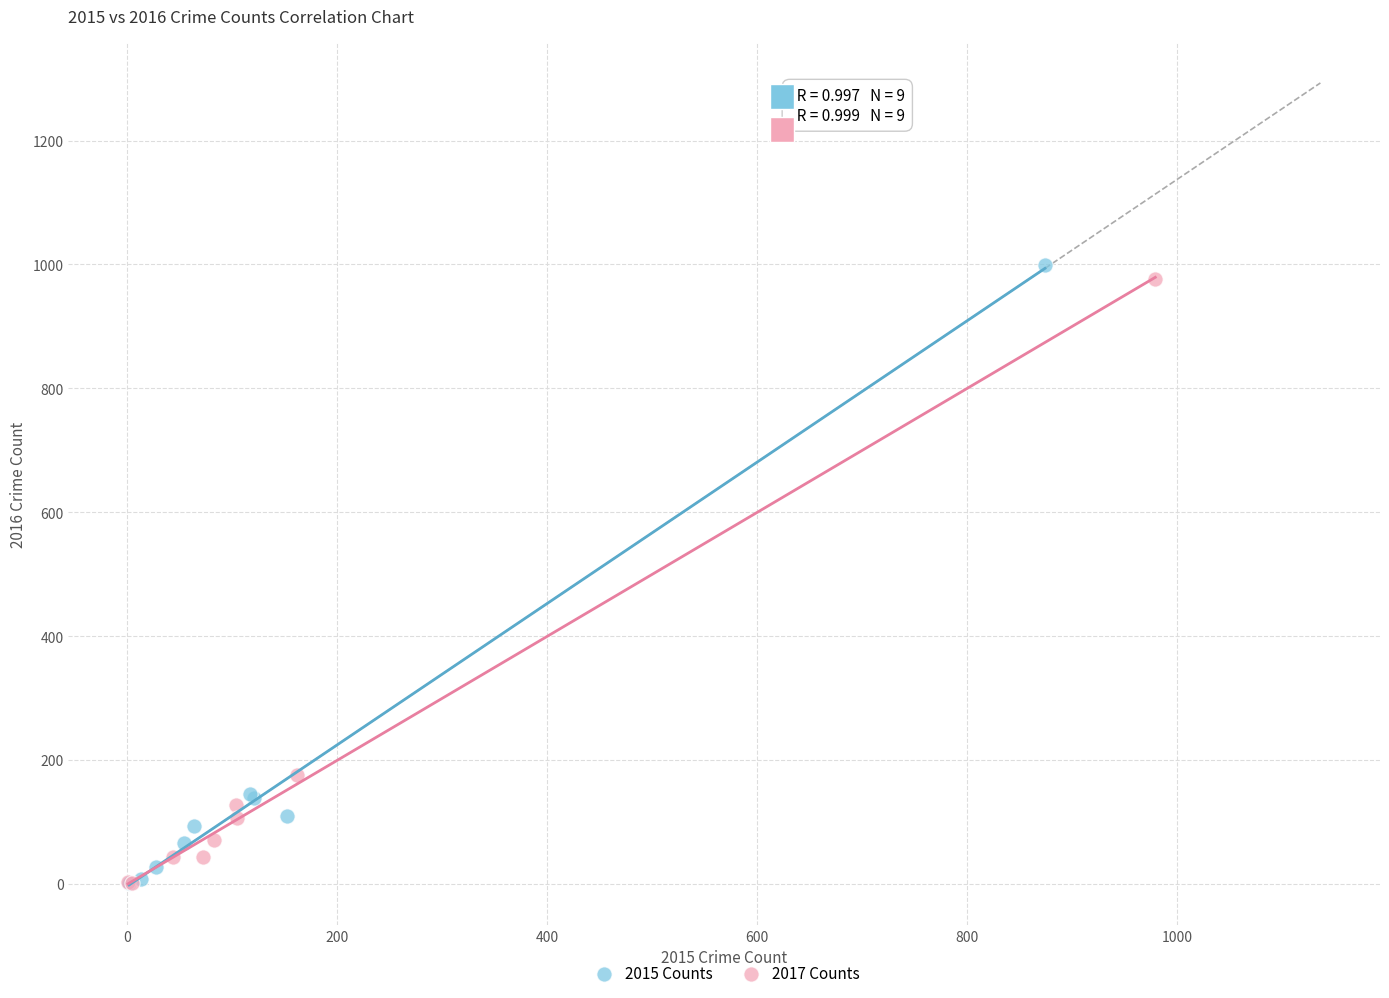

Which series has the widest spread of Y values?

2015 Counts